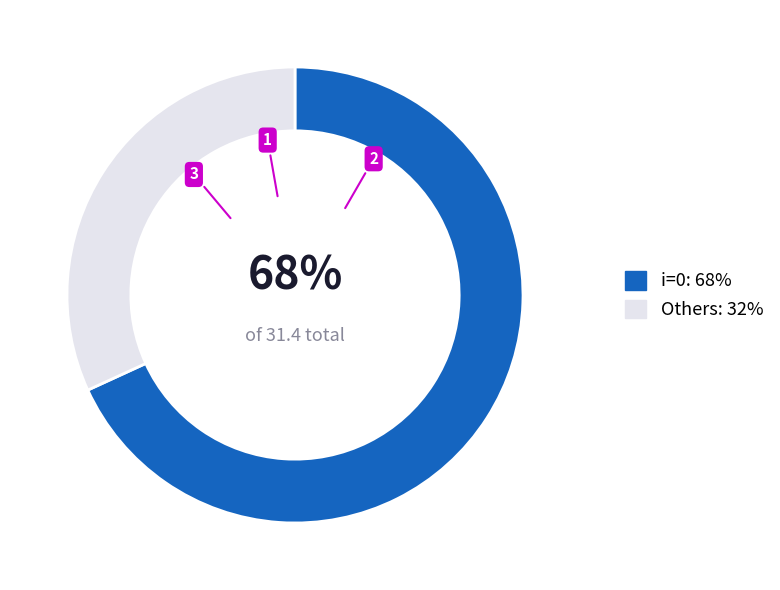

To the nearest percent, what is the difference between the i=0: 68% and Others: 32% slice percentages?

36%